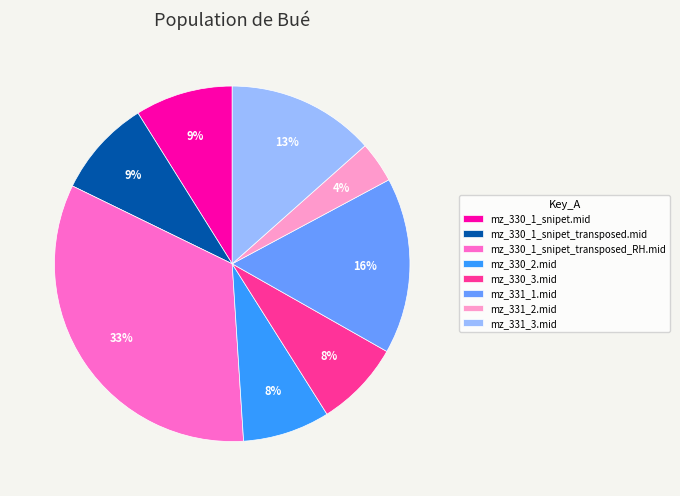

Does mz_331_3.mid represent more than half of the total?

No